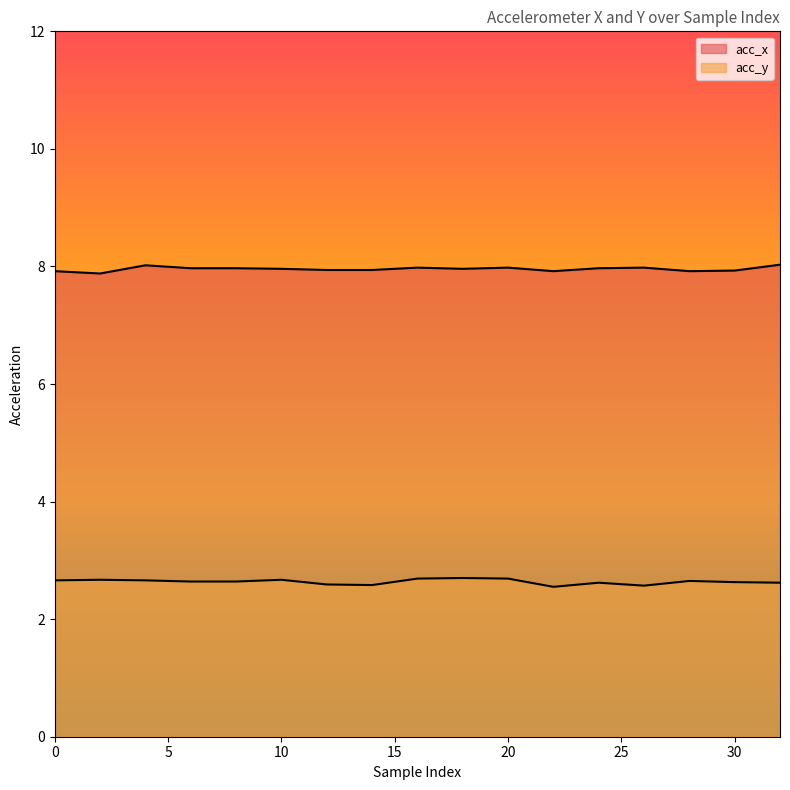

True or false: acc_x line and acc_y line intersect in this chart.

False